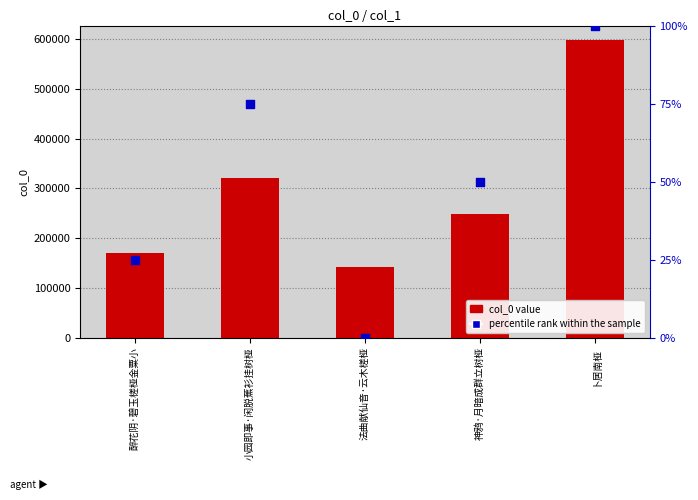

At how many categories does at least one series exceed 549932?

1